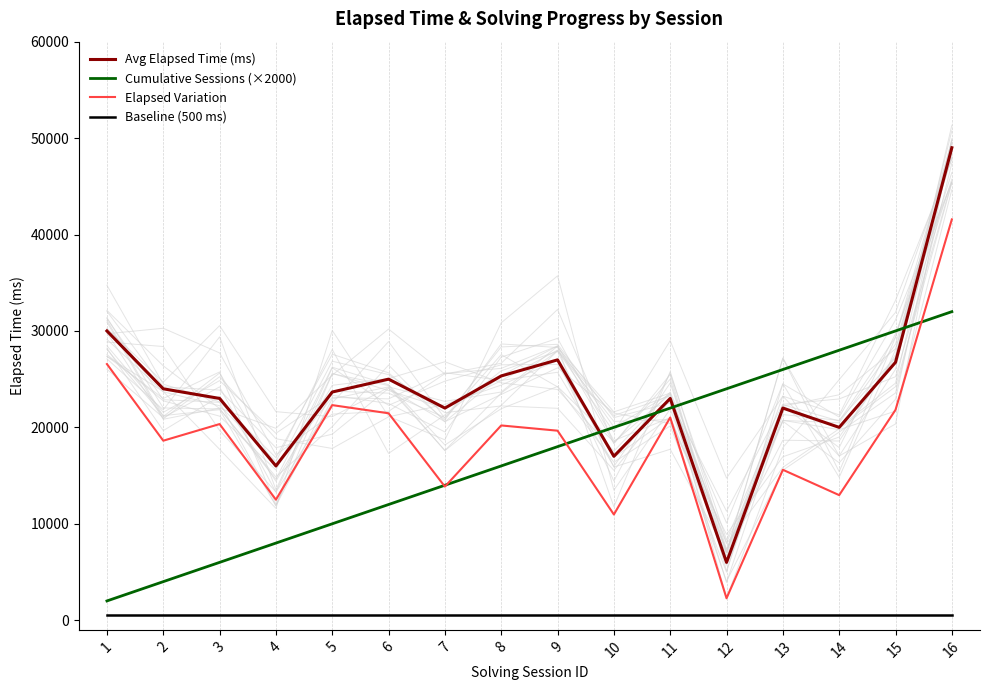

What is the average value of the Baseline (500 ms) series?

500.0